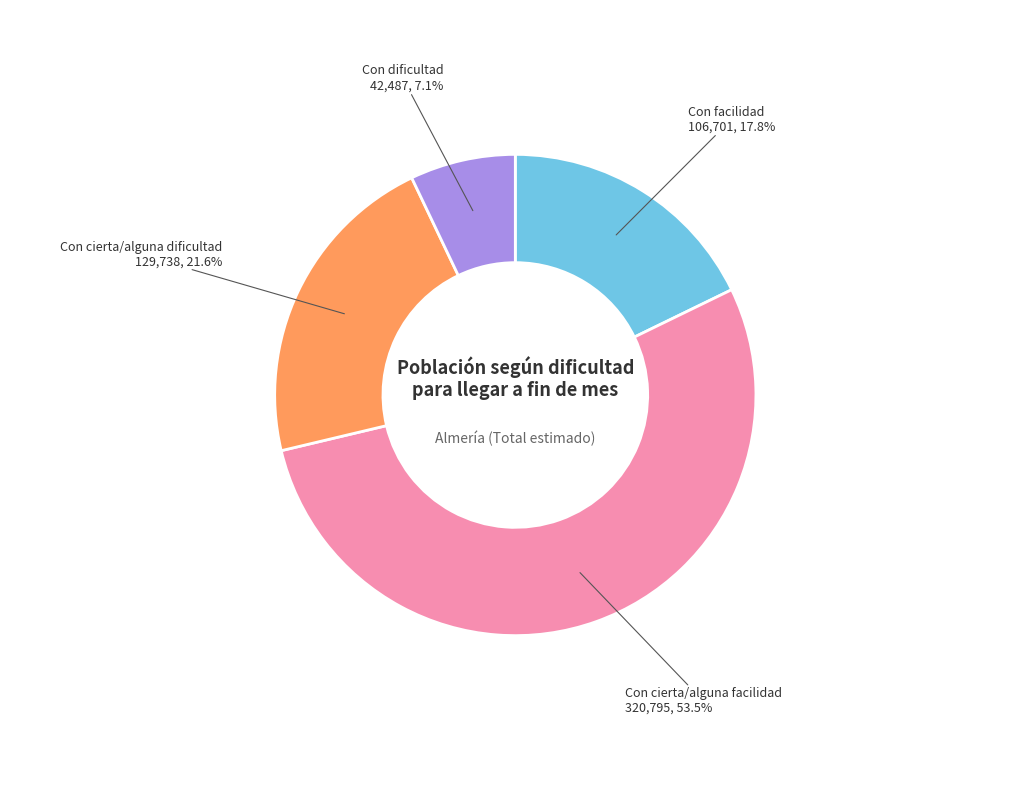

Approximately how many times larger is the value at Con cierta/alguna facilidad compared to Con facilidad?

3.0